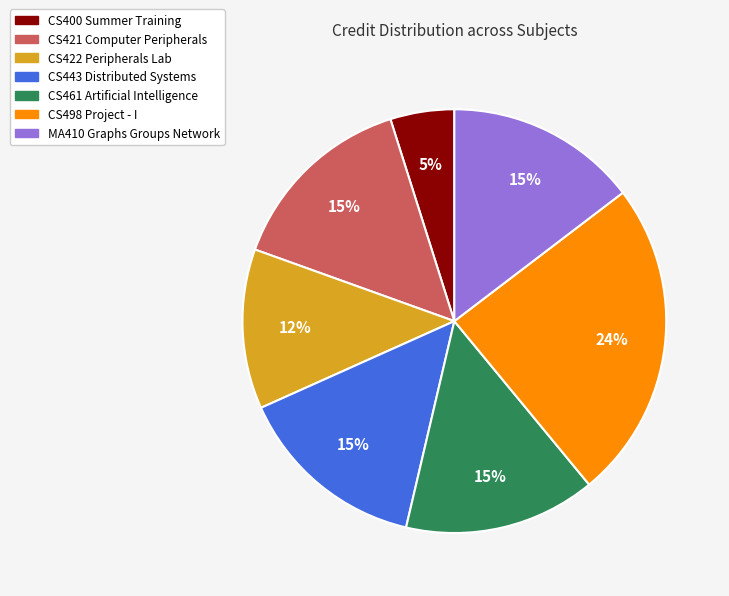

Does CS443 Distributed Systems account for over 50% of the chart?

No